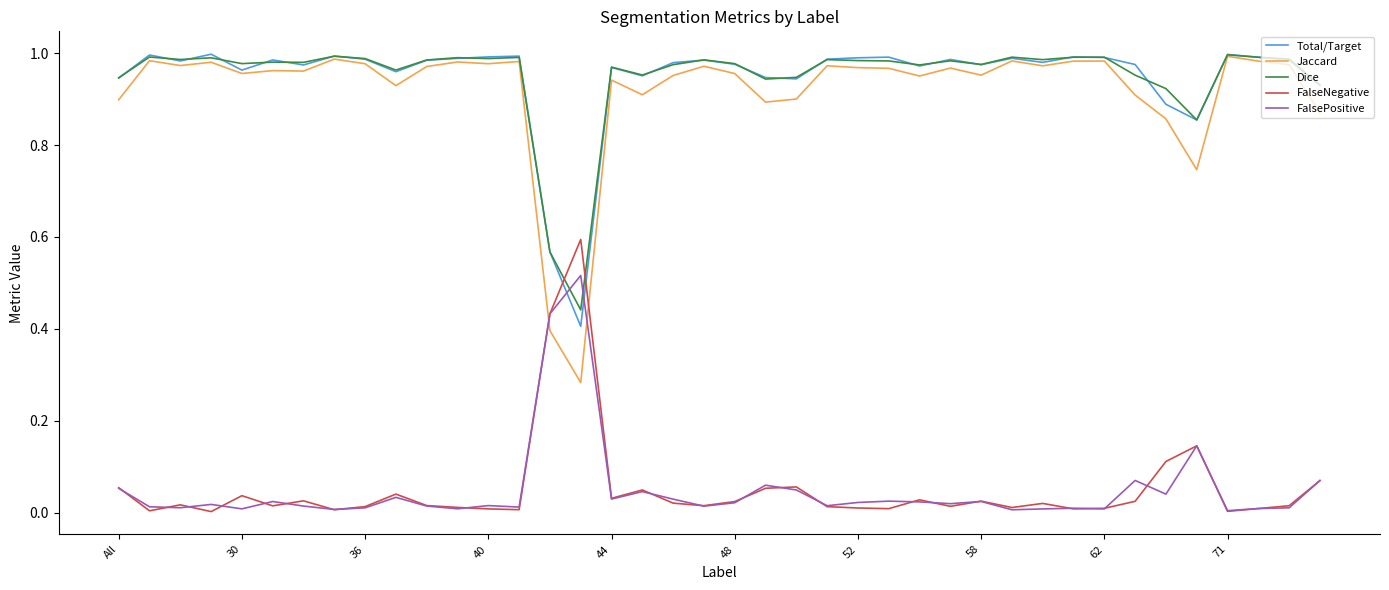

True or false: FalsePositive has more than 2 points higher than both neighbors.

True